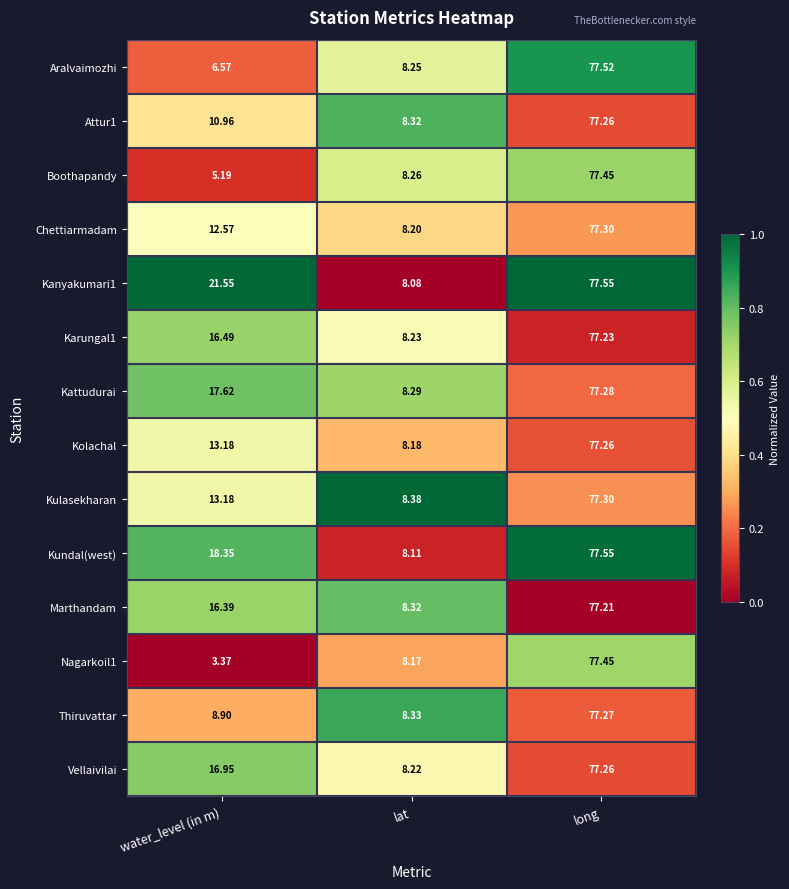

What is the total value across all series at long?

1082.9